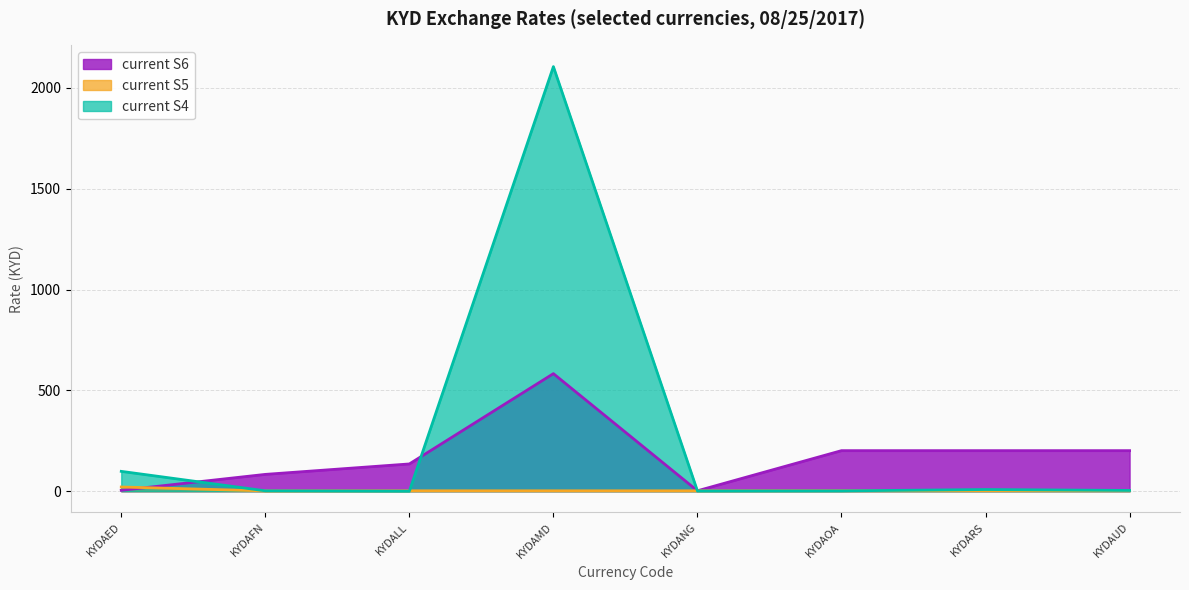

Where is the data nearest to the value 1053?

KYDAMD